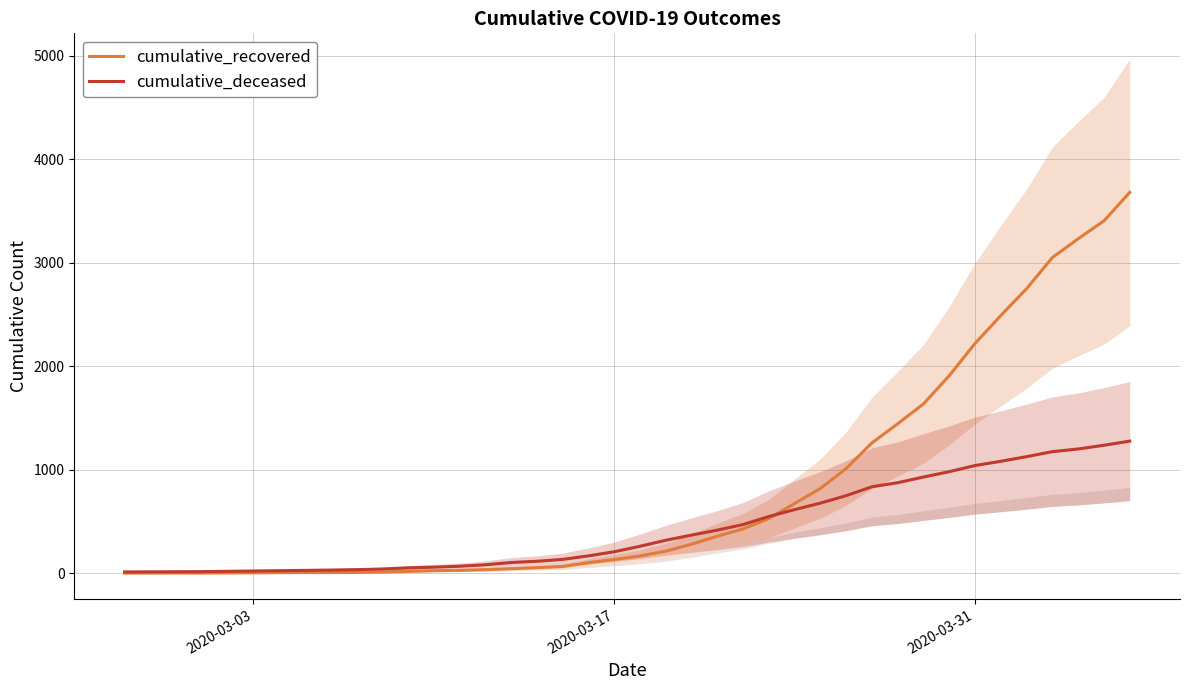

What is the maximum value for cumulative_recovered?

3681